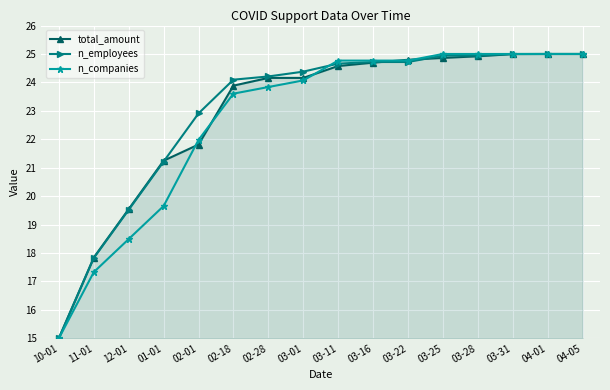

What is the label of the 1st point from the right?

04-05